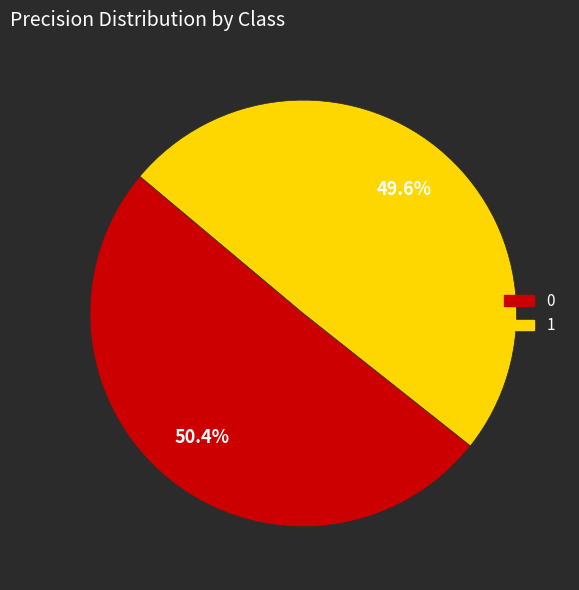

The 1 slice represents 50% of the pie. True or false?

True